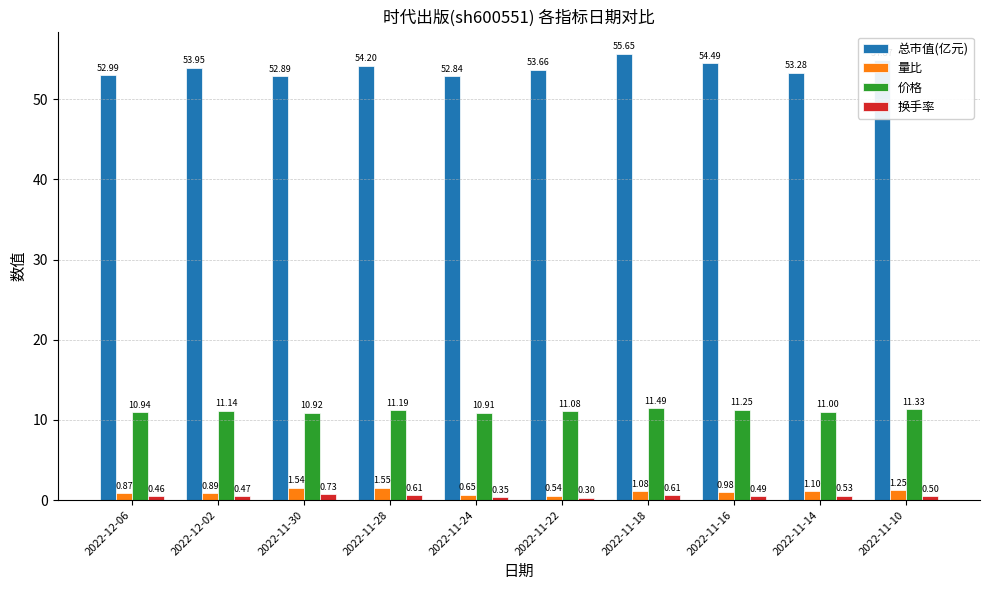

What is the difference between the 价格 values at 2022-11-16 and 2022-11-18?

0.2